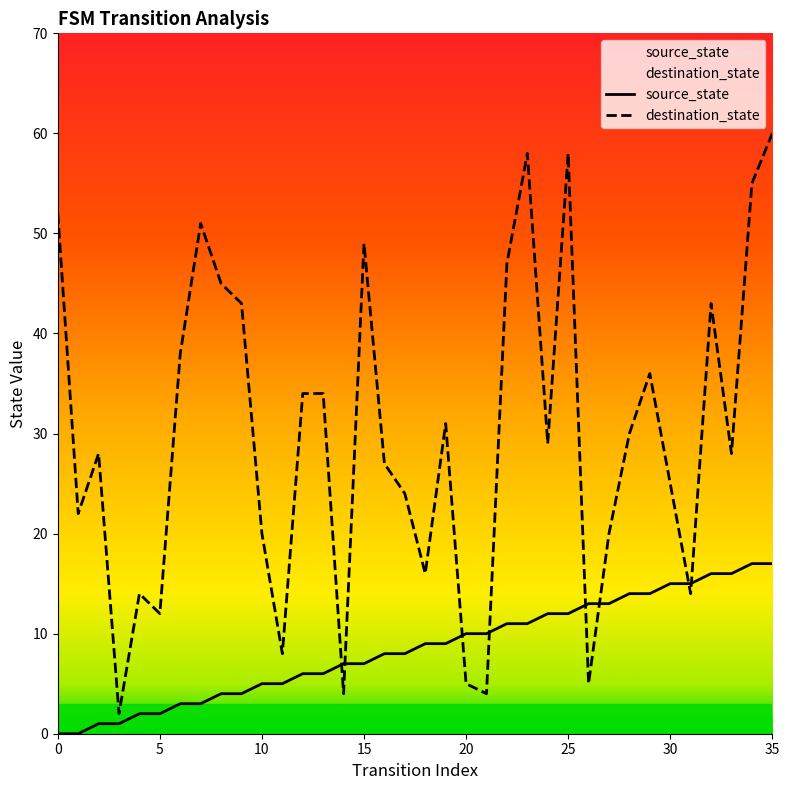

Rank the categories by source_state value from lowest to highest.

0, 1, 2, 3, 4, 5, 6, 7, 8, 9, 10, 11, 12, 13, 14, 15, 16, 17, 18, 19, 20, 21, 22, 23, 24, 25, 26, 27, 28, 29, 30, 31, 32, 33, 34, 35